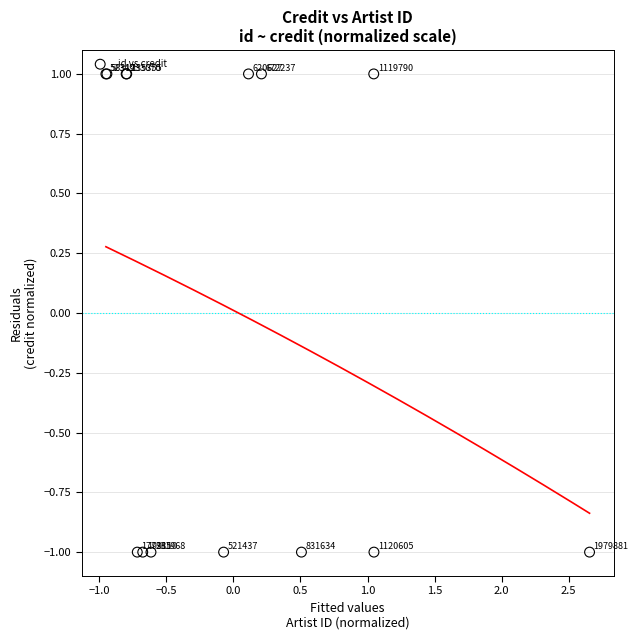

What Y value in the scatter plot is closest to 0?

-1.0